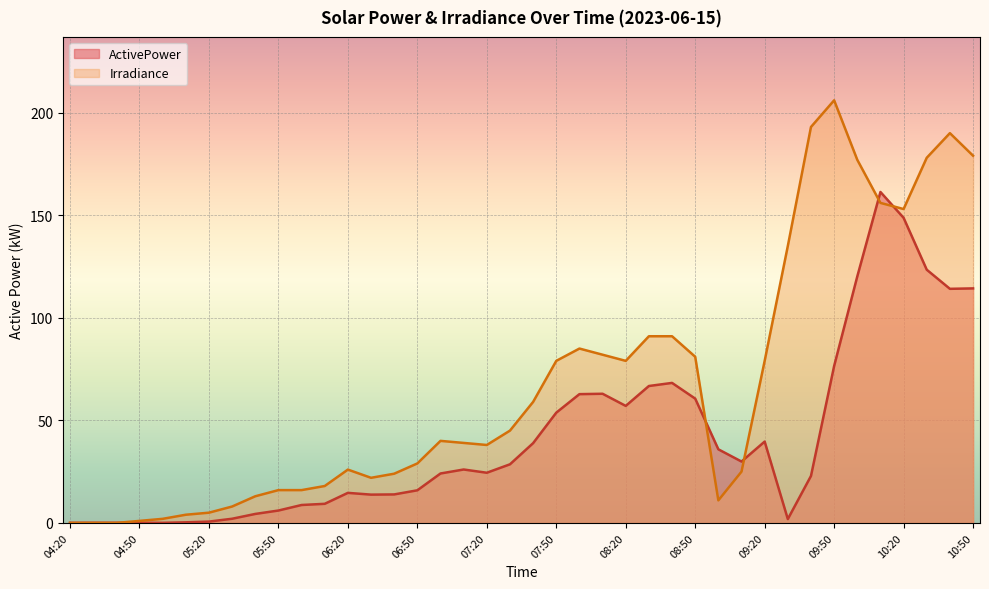

True or false: ActivePower has more than 1 points higher than both neighbors.

True